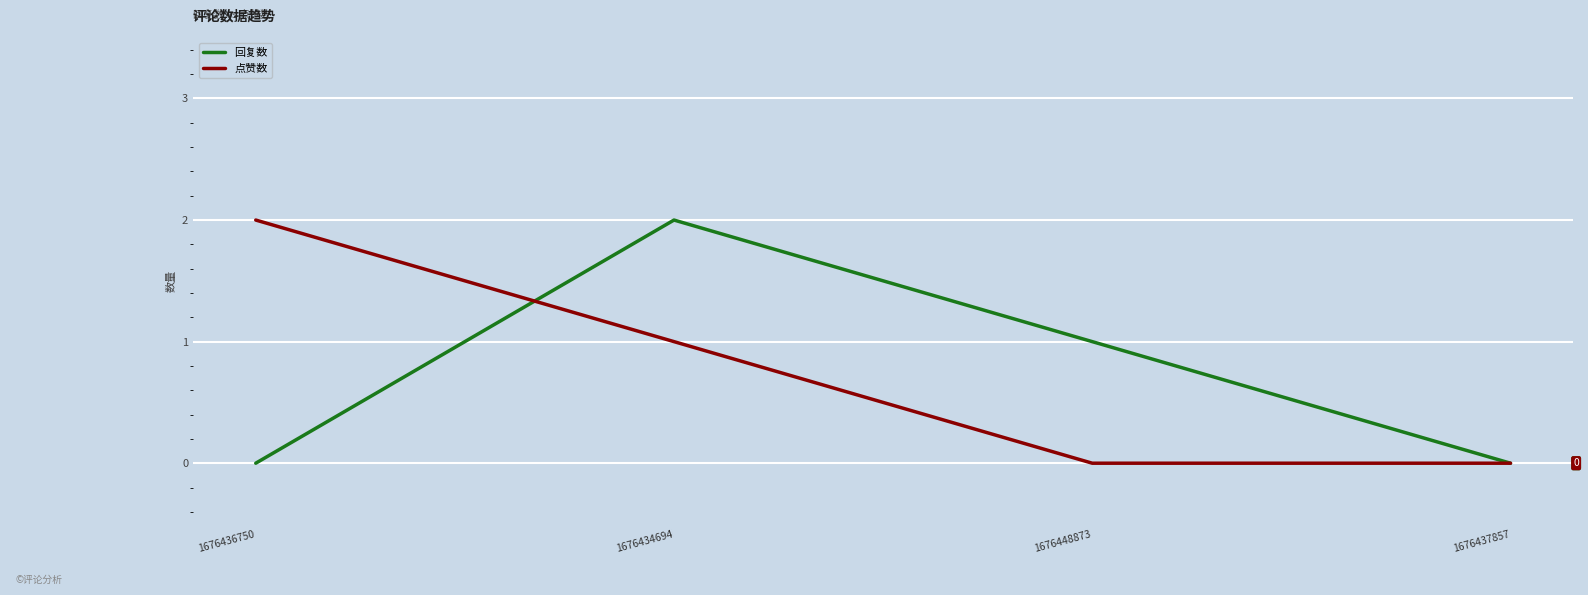

Is the value of 回复数 at 1676436750 greater than the value of 点赞数 at 1676436750?

No